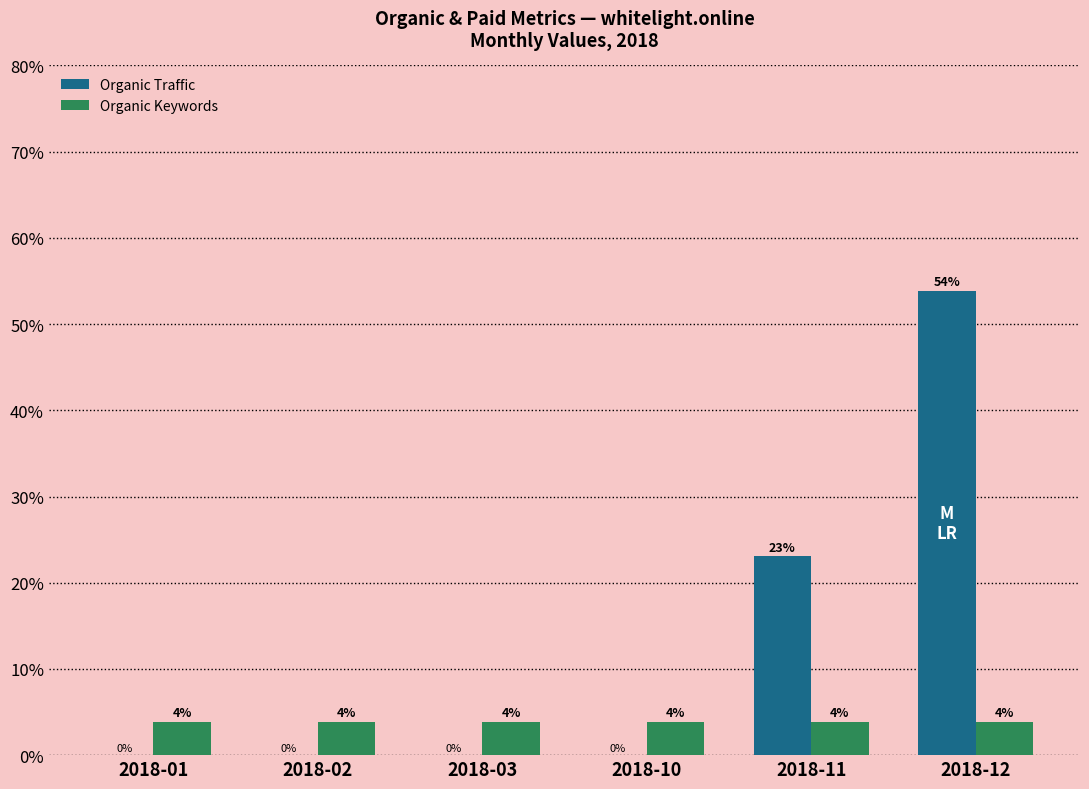

What is the maximum value shown in the chart?

53.8